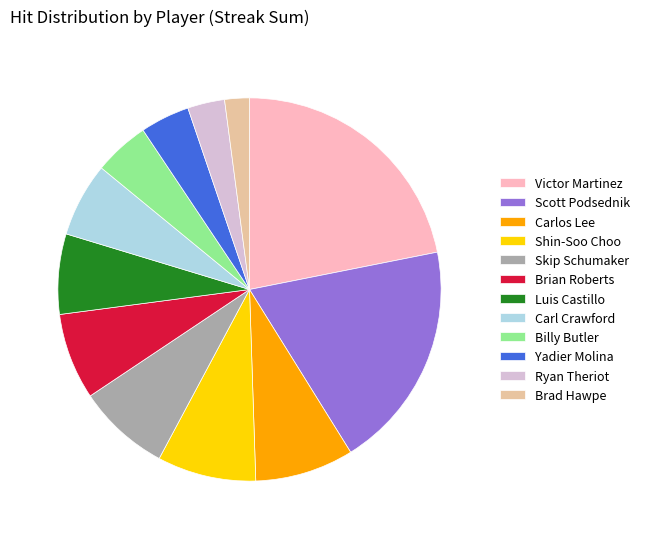

Does Carl Crawford represent more than half of the total?

No